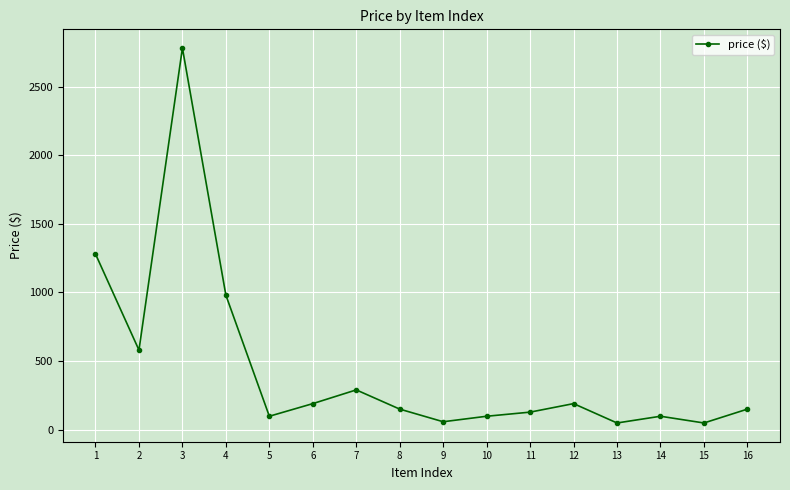

What is the smallest value displayed?

49